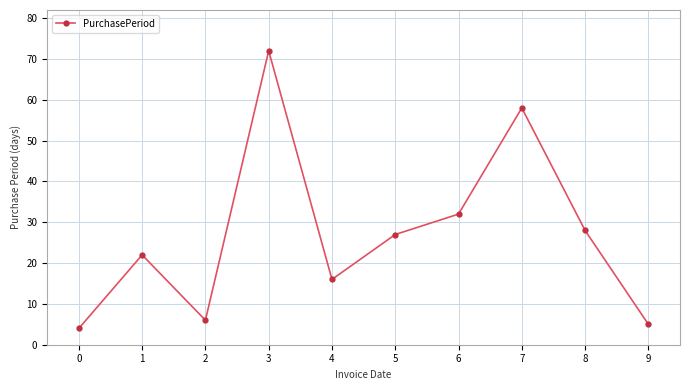

What is the difference between the maximum and minimum values?

68